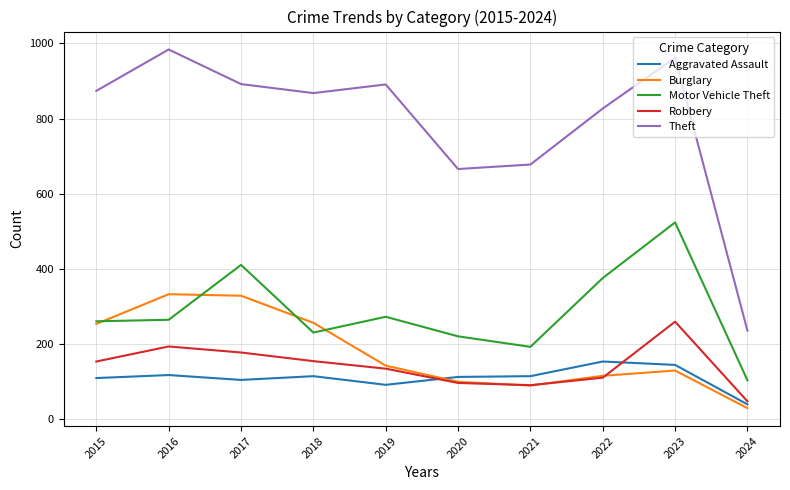

How many lines are shown in the chart?

5